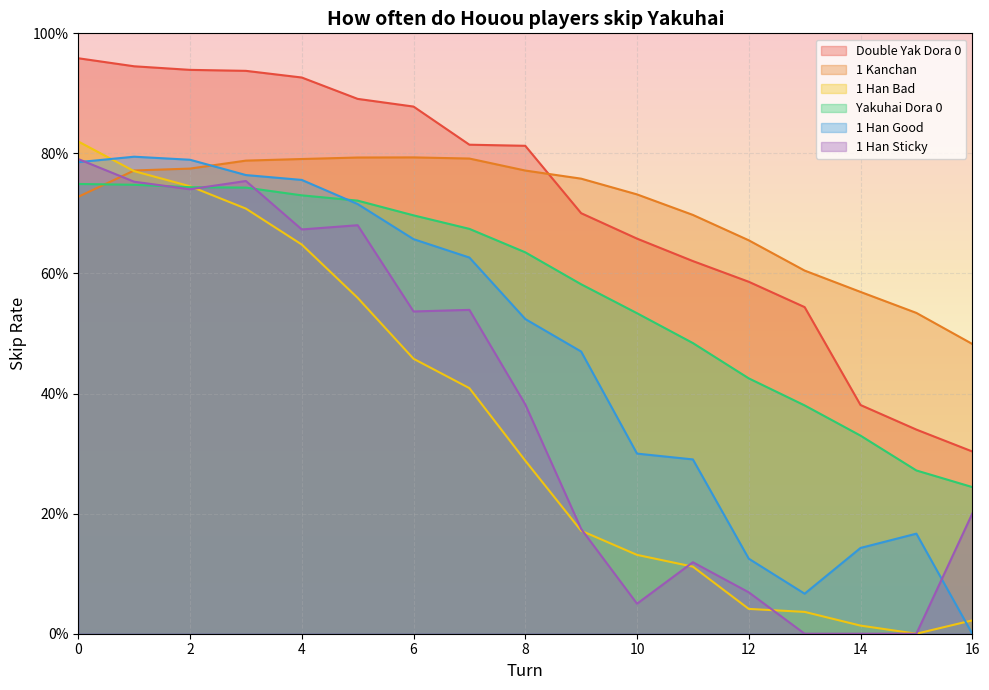

Which series has the largest range (max minus min)?

1 Han Bad